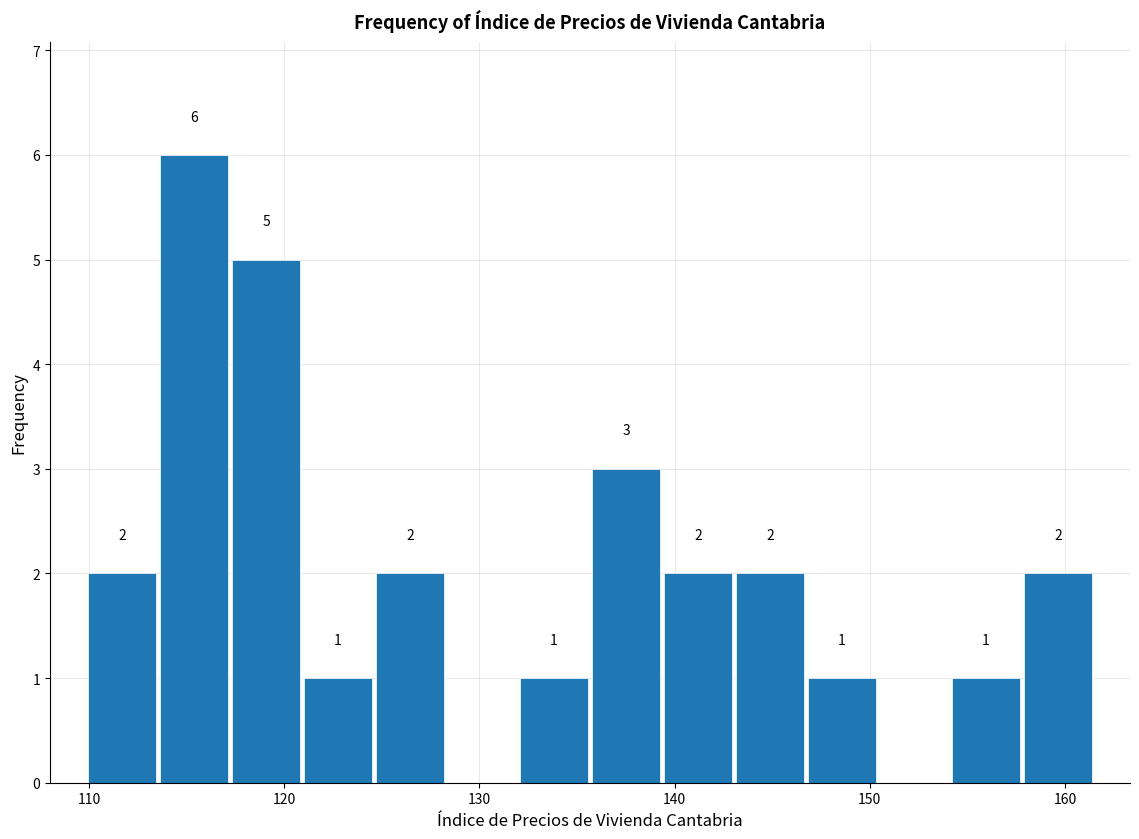

Around what value on the x-axis is the tallest bar? Give the approximate position of its centre, as read against the axis.

115